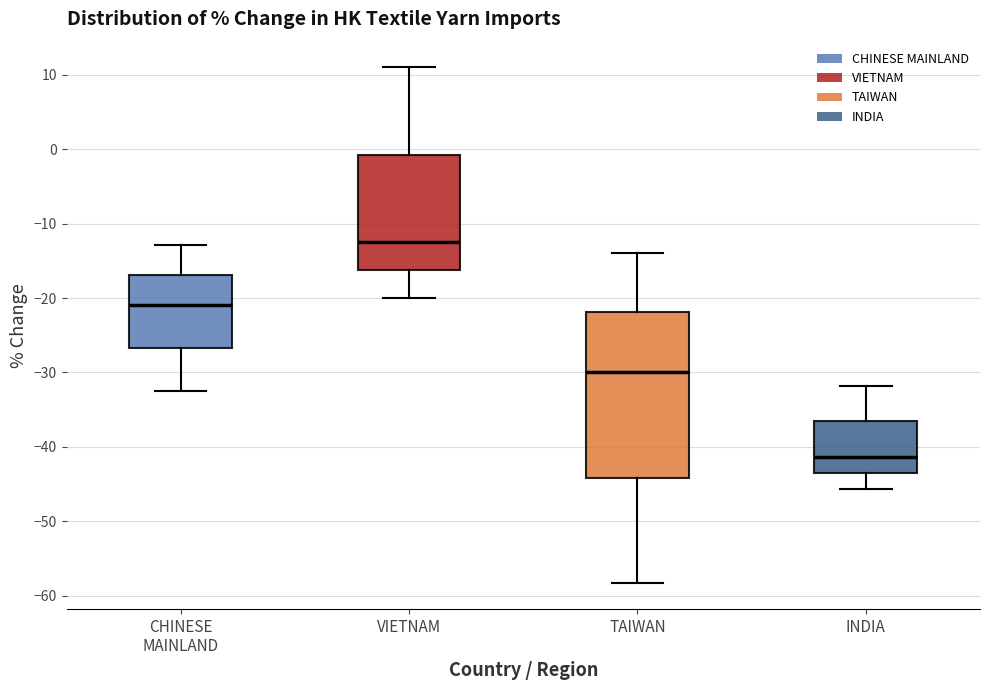

Reading left to right, read every box against the y-axis: the position of its median line, the range the box covers, and the ends of its whiskers. The values are not printed on the chart, so give them approximately, as read against the axis.

CHINESE MAINLAND: median -21, box -27 to -17, whiskers -33 to -13
VIETNAM: median -12, box -16 to -1, whiskers -20 to 11
TAIWAN: median -30, box -44 to -22, whiskers -58 to -14
INDIA: median -41, box -43 to -37, whiskers -46 to -32